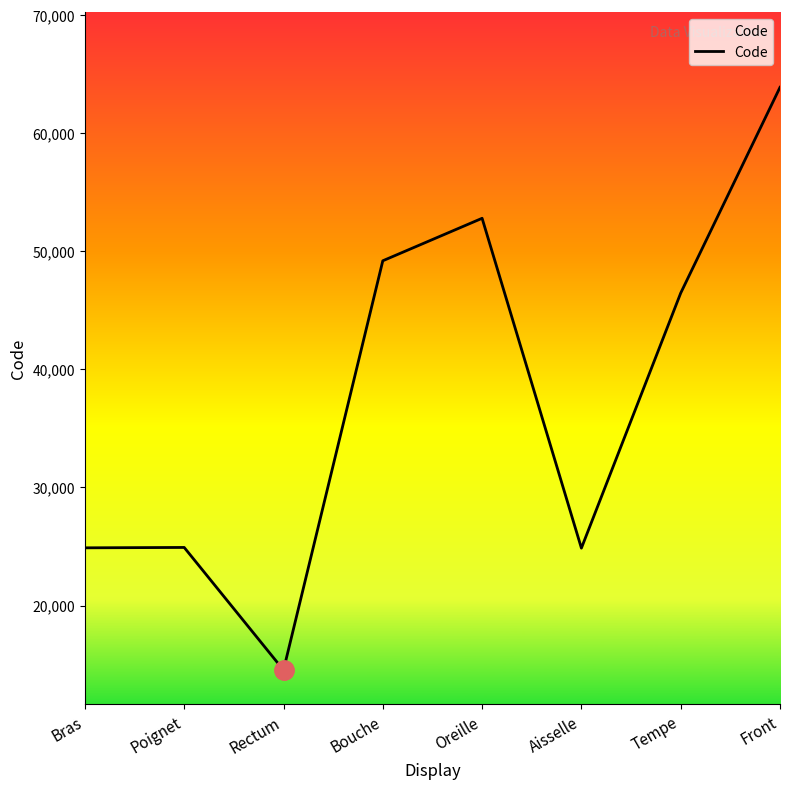

True or false: the data shows 9376 at Bras.

False